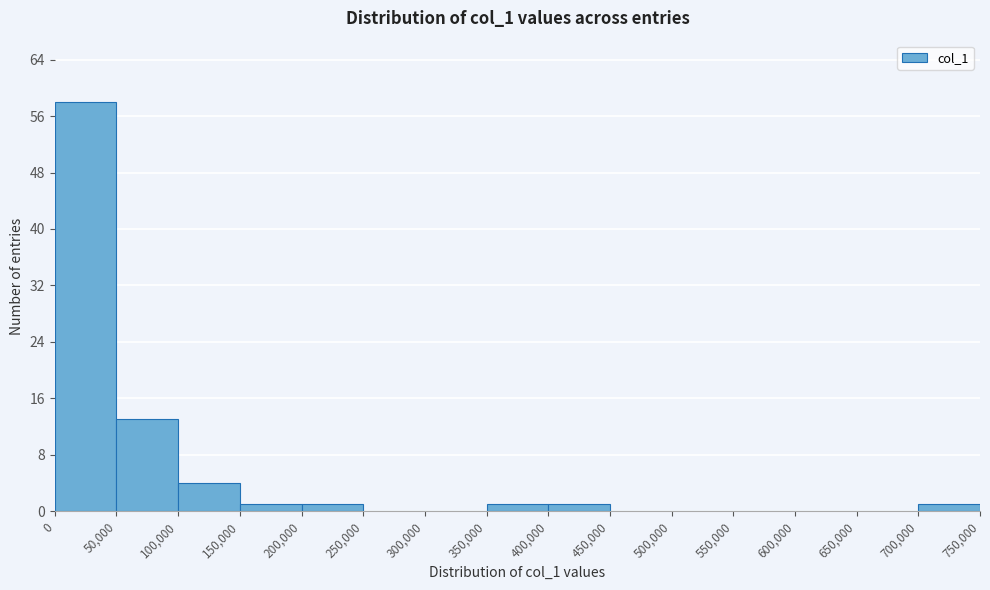

What is the height of the bar covering 50,000 to 100,000 on the x-axis? The values are not printed on the chart, so give them approximately, as read against the axis.

13